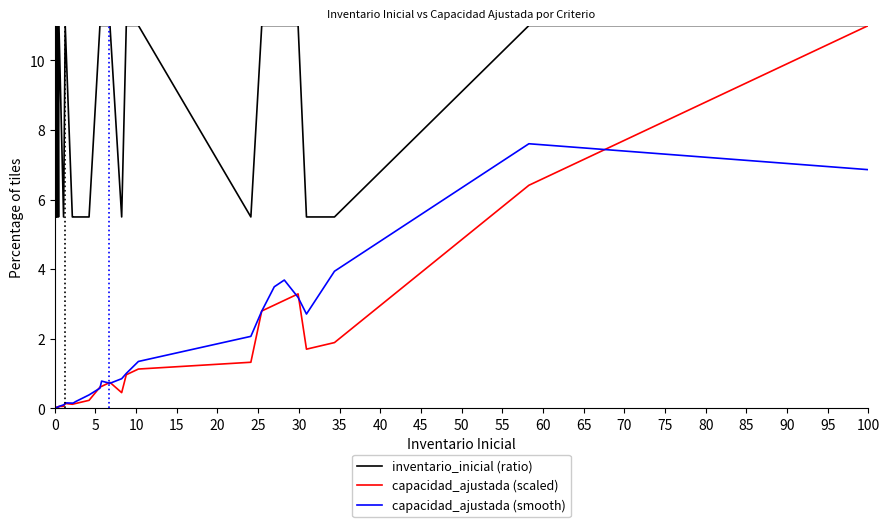

What is the total value across all series at 85?

13.0